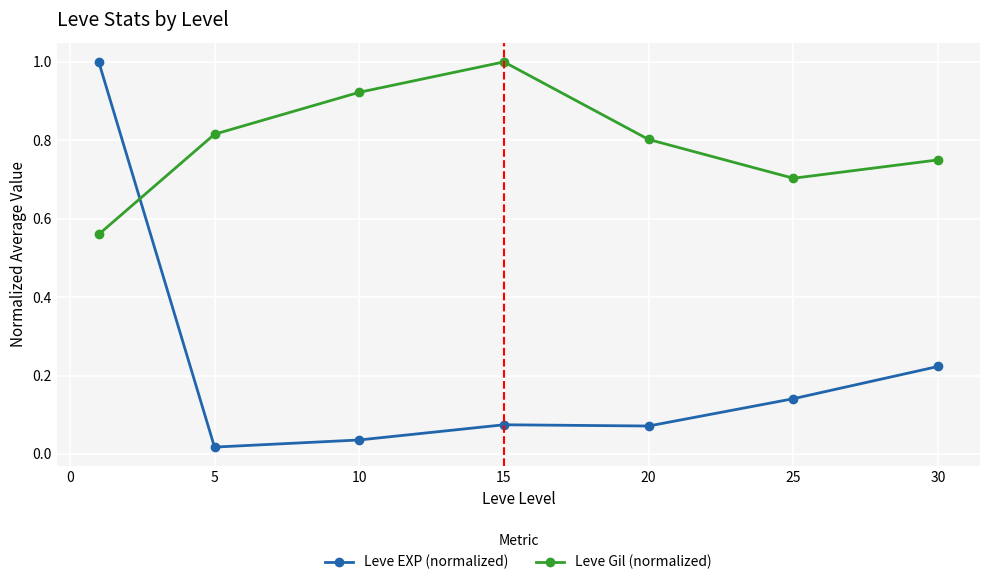

Rank the series by their average value, from highest to lowest.

Leve Gil (normalized), Leve EXP (normalized)